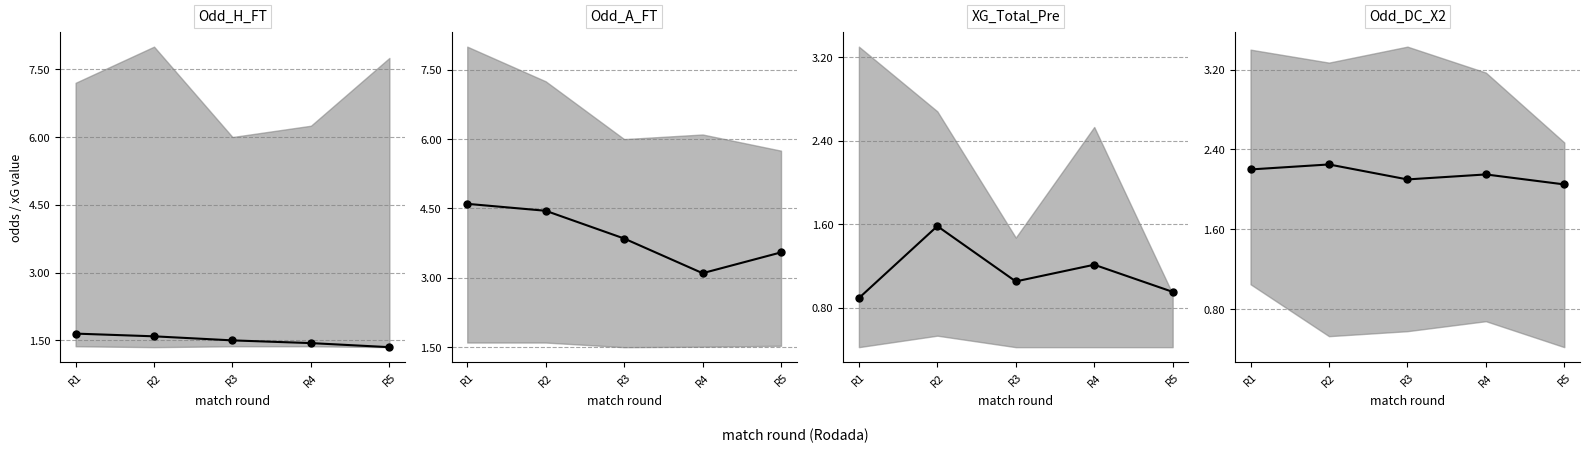

How many lines are shown in the chart?

4